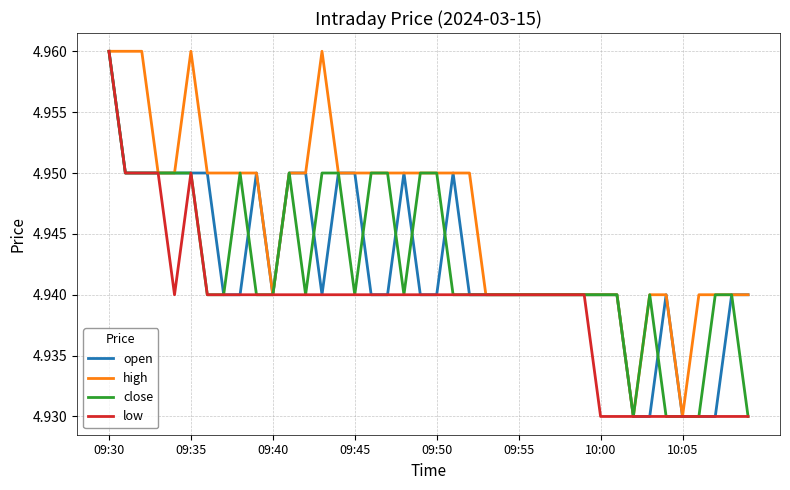

Which series has the largest total across all categories?

high